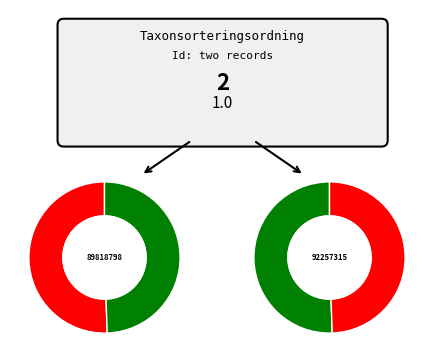

Which has a higher value, 92257315 or 89818798?

92257315